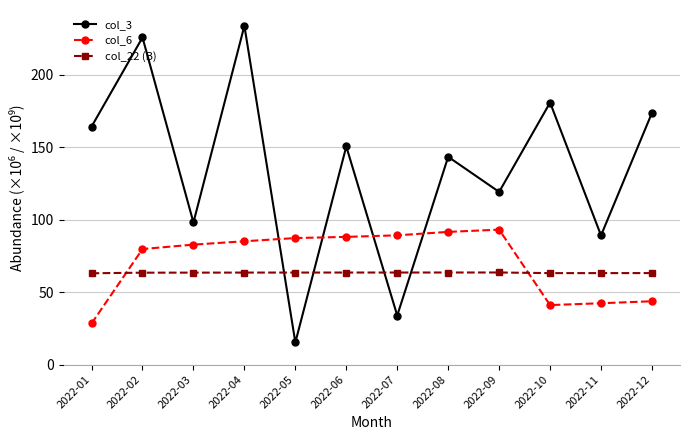

Where is col_3 nearest to the value 124?

2022-09